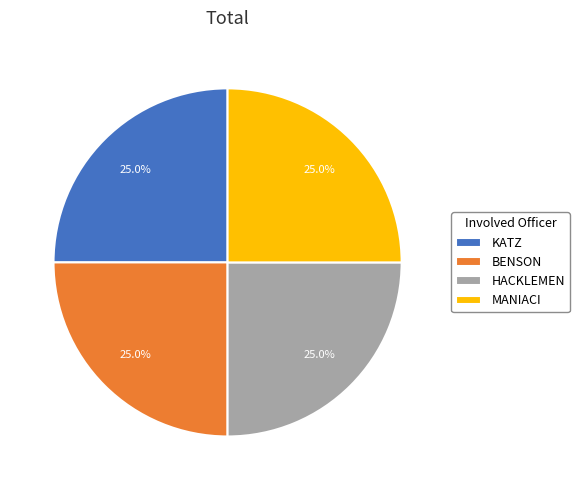

Does HACKLEMEN represent more than half of the total?

No